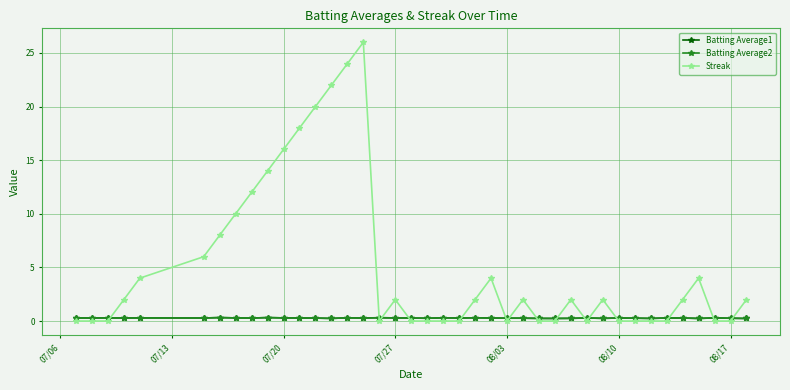

How many Batting Average2 values are between 0 and 1?

40